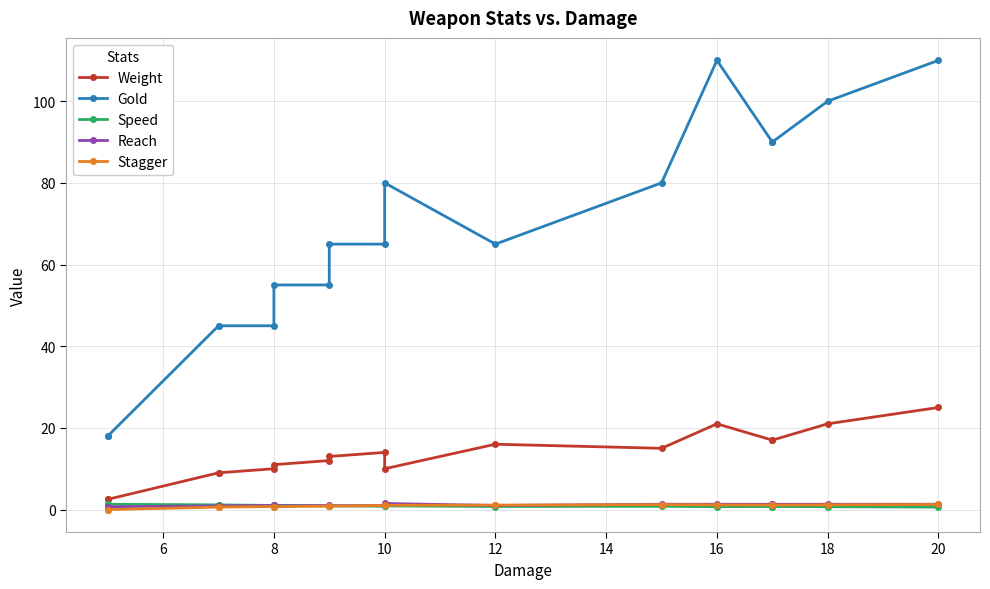

True or false: Gold has more than 1 interior local peaks.

True